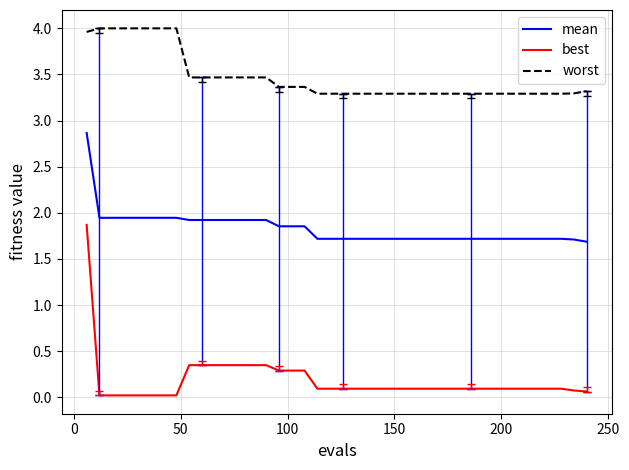

At how many categories does at least one series exceed 3?

40